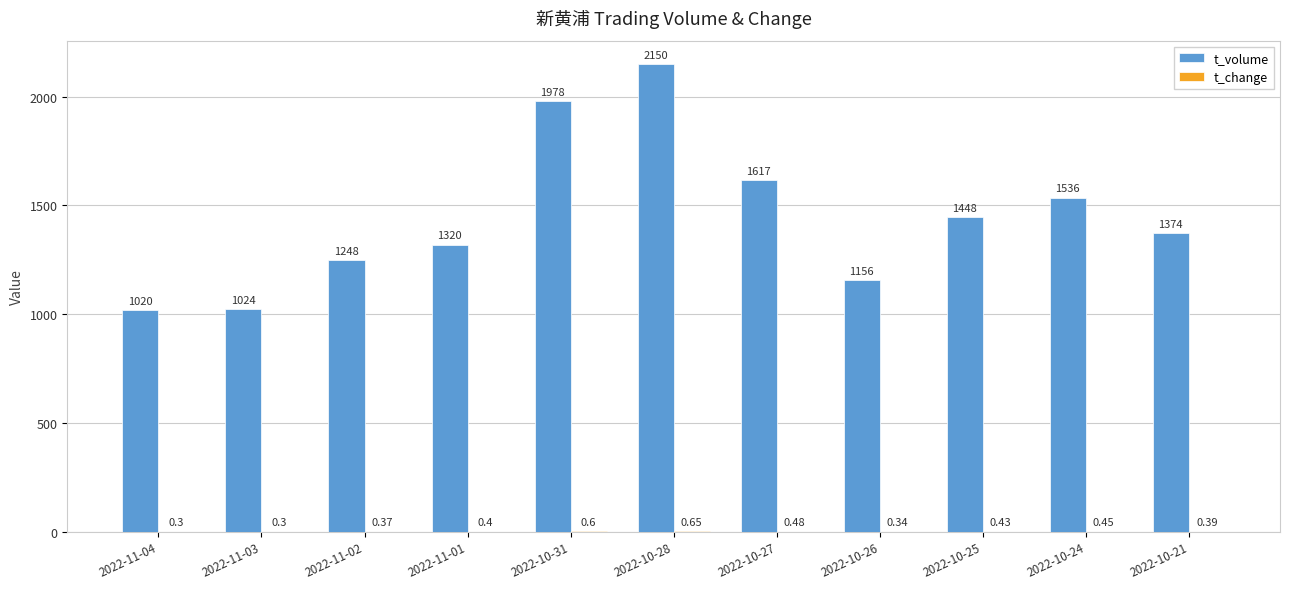

What is the sum of all t_volume values?

15871.0